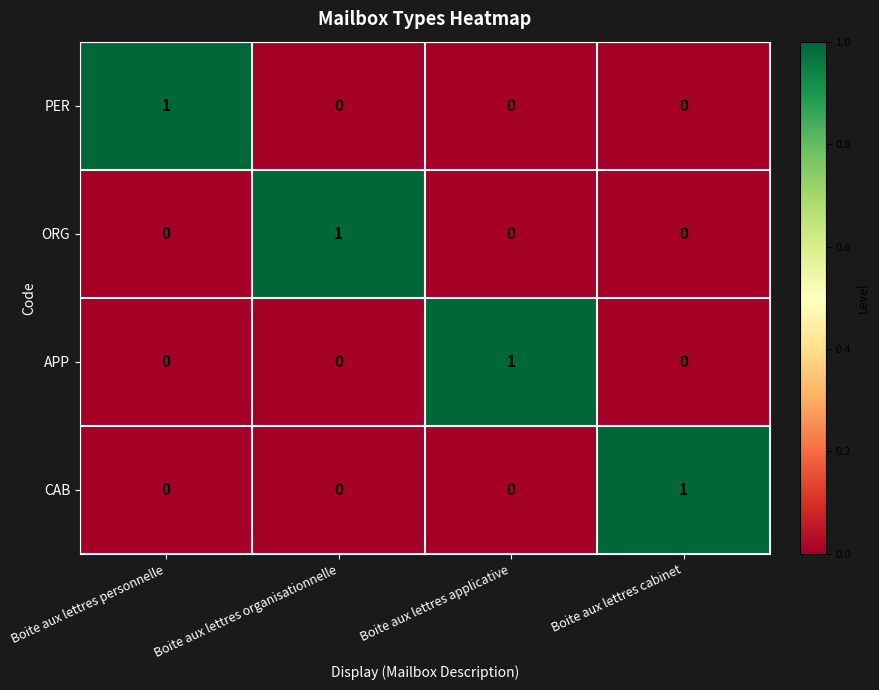

Count the CAB values in the range 0 to 1.

4